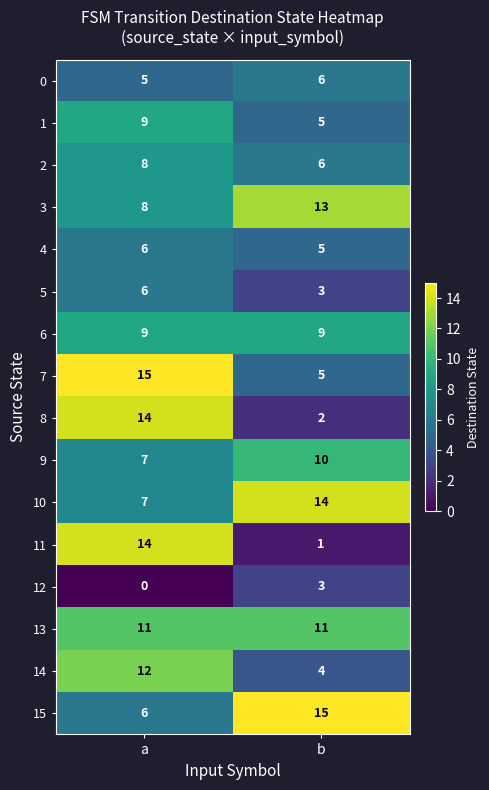

Is it true that 4 equals 5 at b?

True